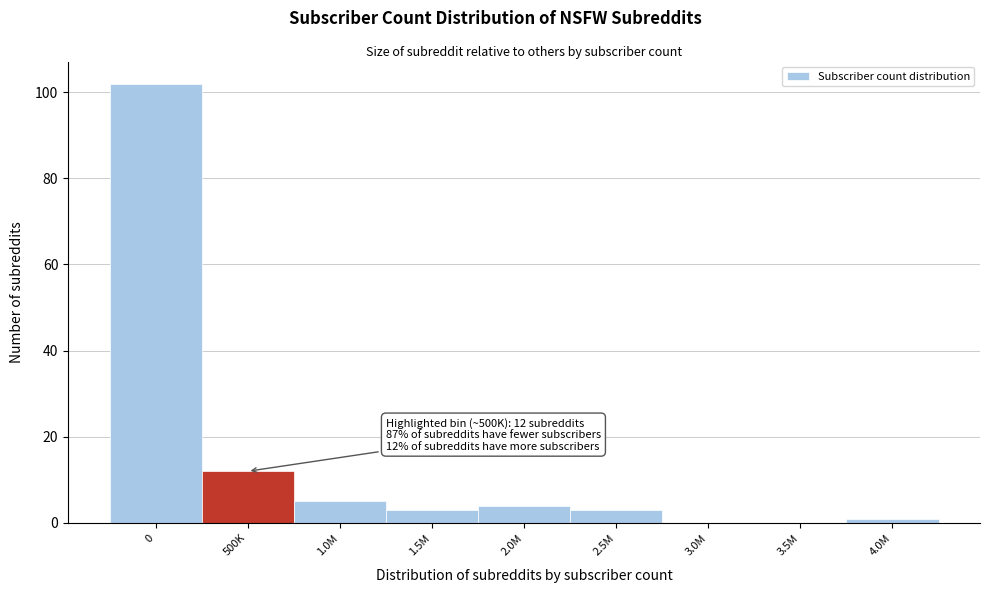

Reading right to left, what are all the values shown in this chart?

4.0M=1	3.5M=0	3.0M=0	2.5M=3	2.0M=4	1.5M=3	1.0M=5	500K=12	0=102